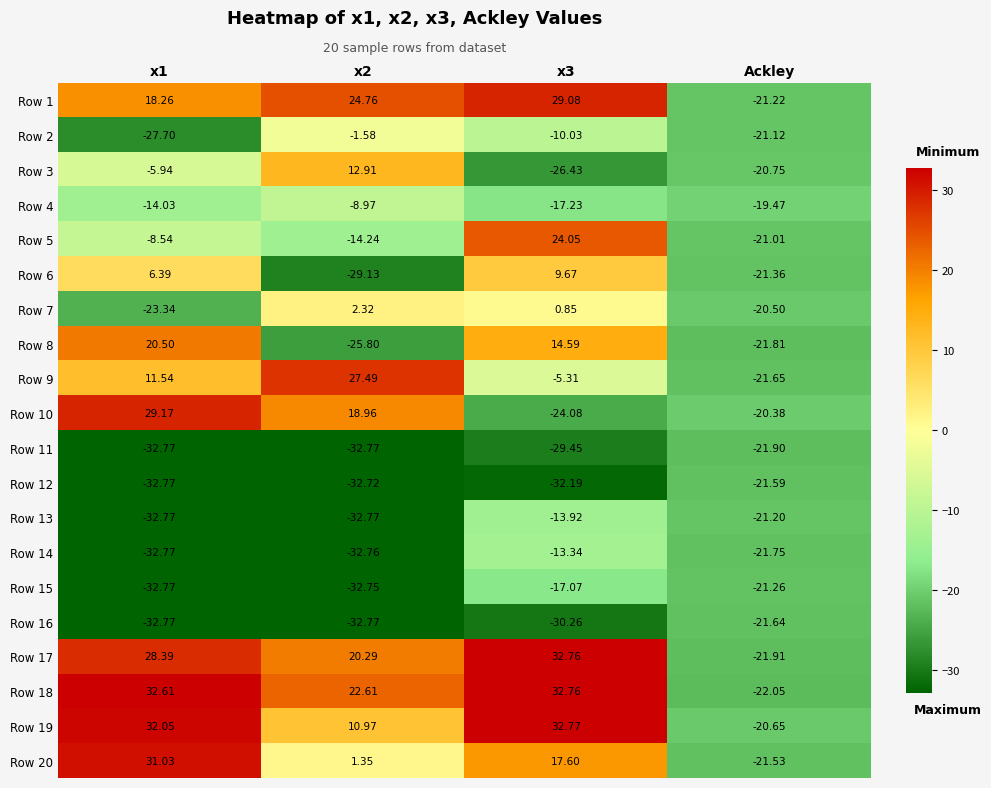

Is the value of Row 6 at x3 greater than the value of Row 4 at x3?

Yes